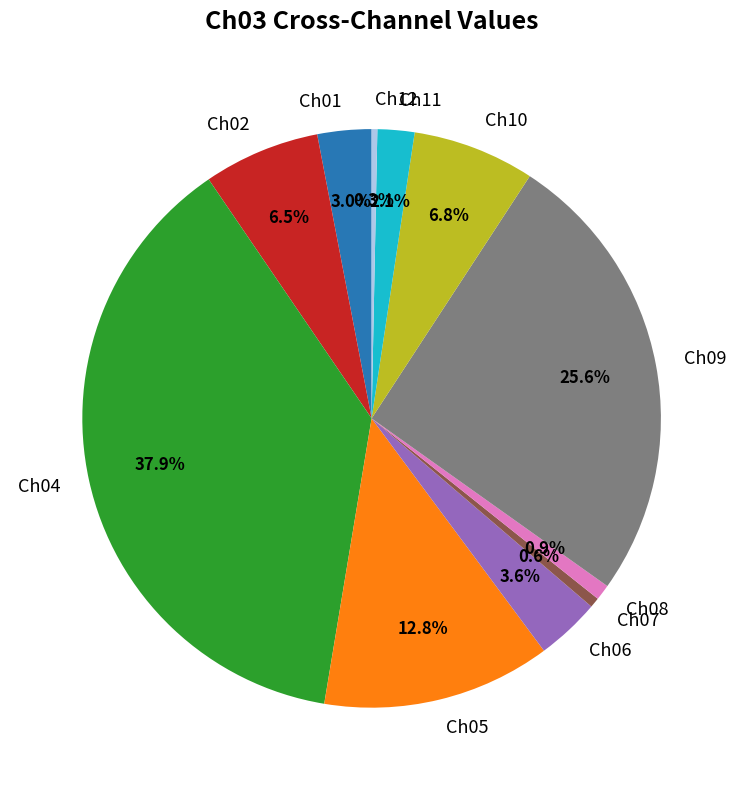

Is there a majority slice in this chart?

No